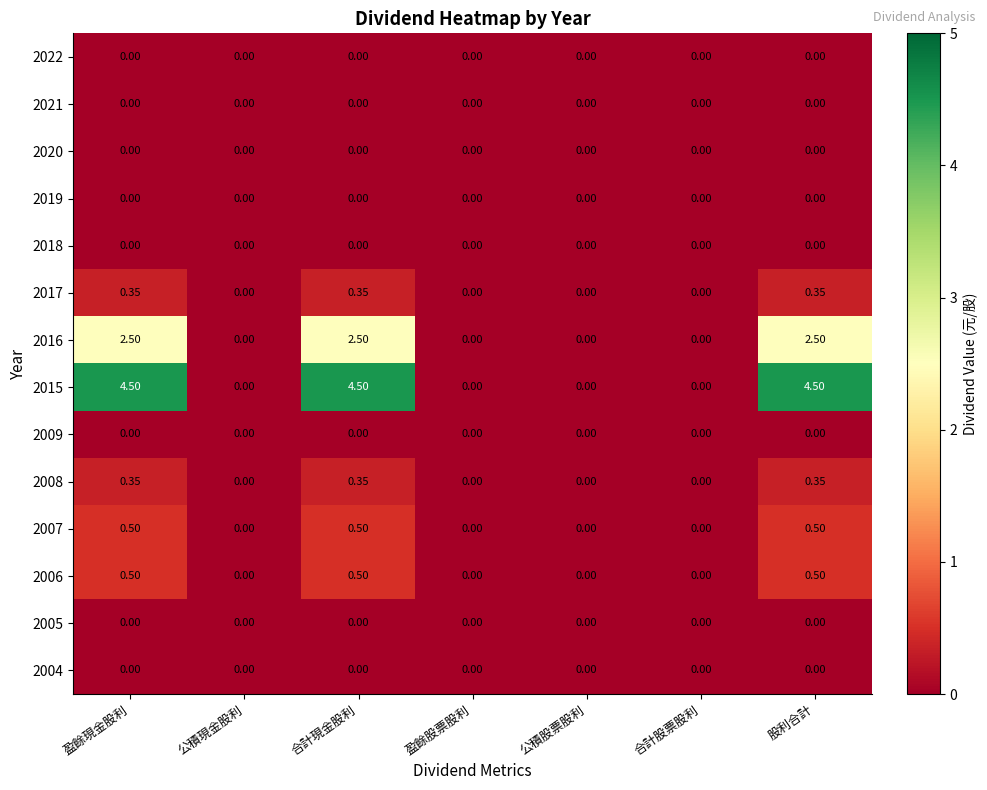

Is the value of 2020 at 合計股票股利 greater than the value of 2006 at 合計現金股利?

No